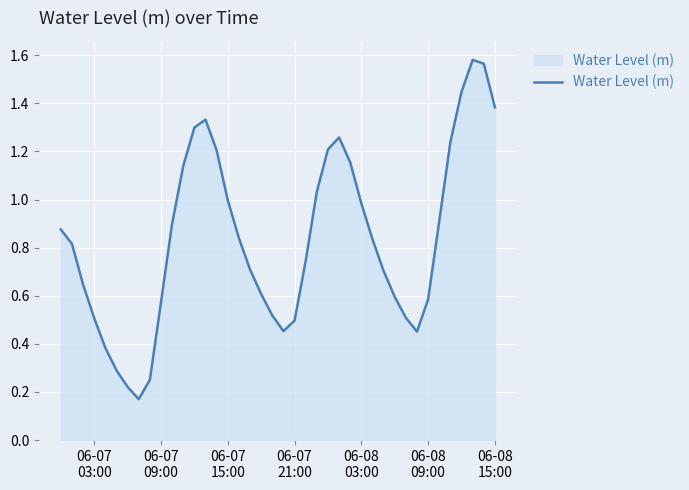

Is this an area chart (filled region under the line)?

Yes